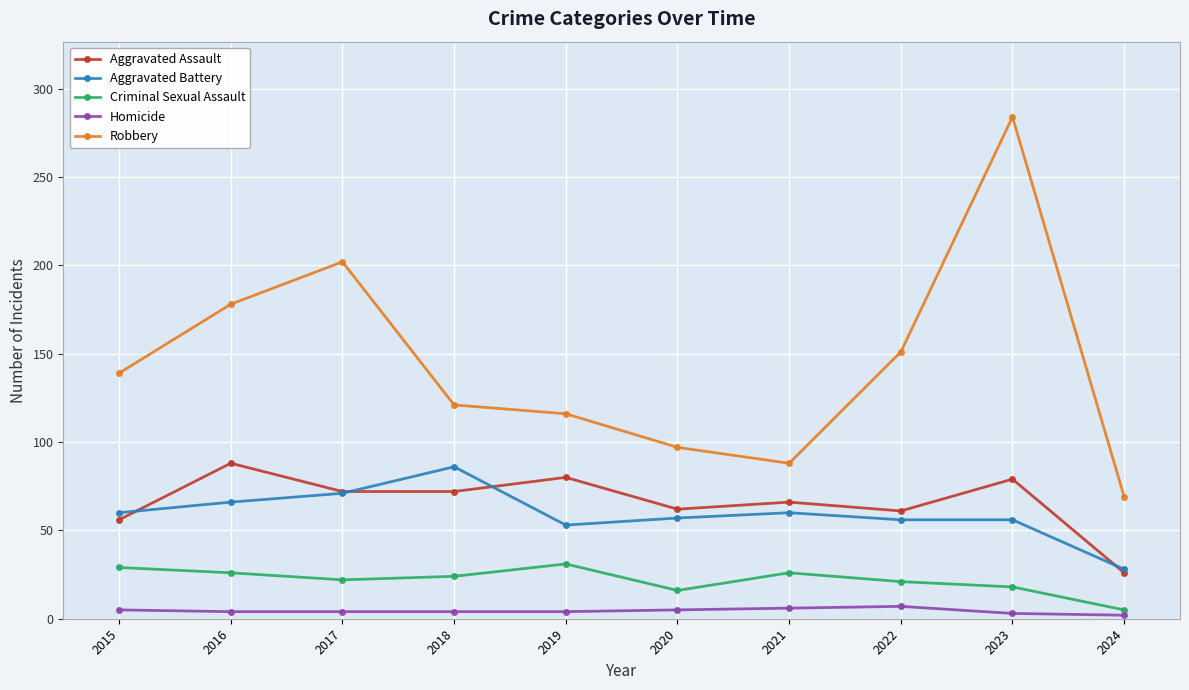

Which series has the widest spread of values?

Robbery